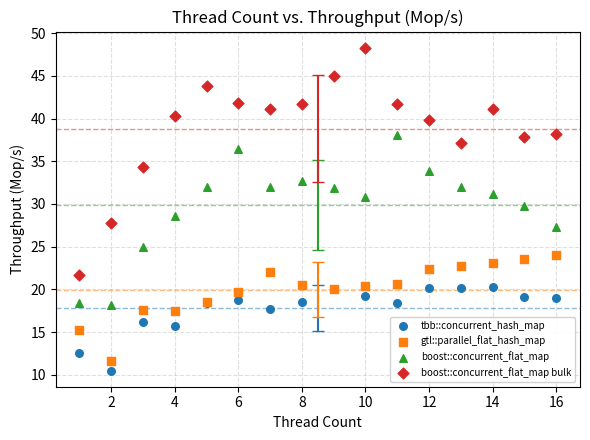

Which series has the largest Y range (max minus min)?

boost::concurrent_flat_map bulk